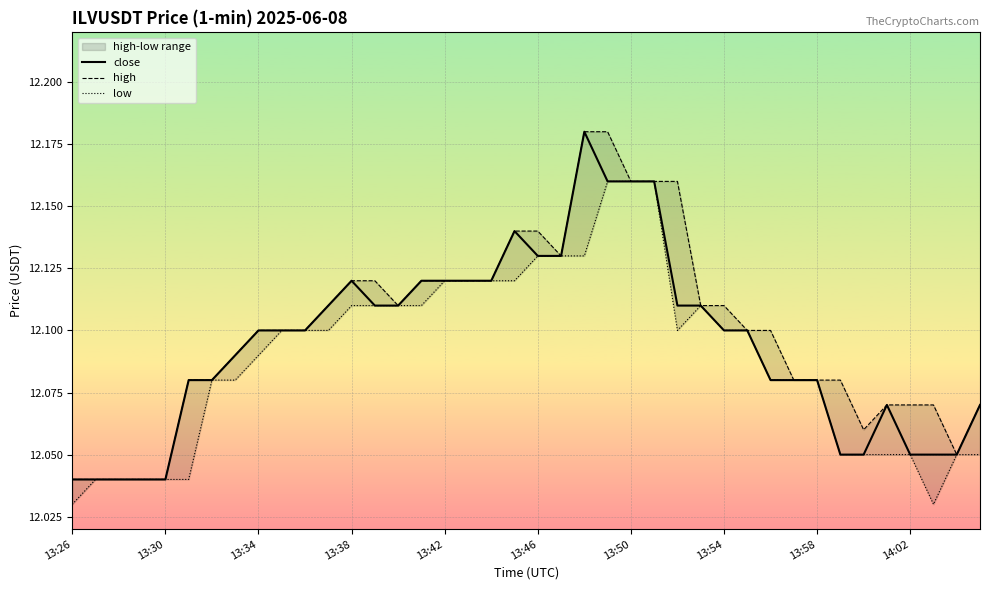

What is the minimum value shown in the chart?

12.0